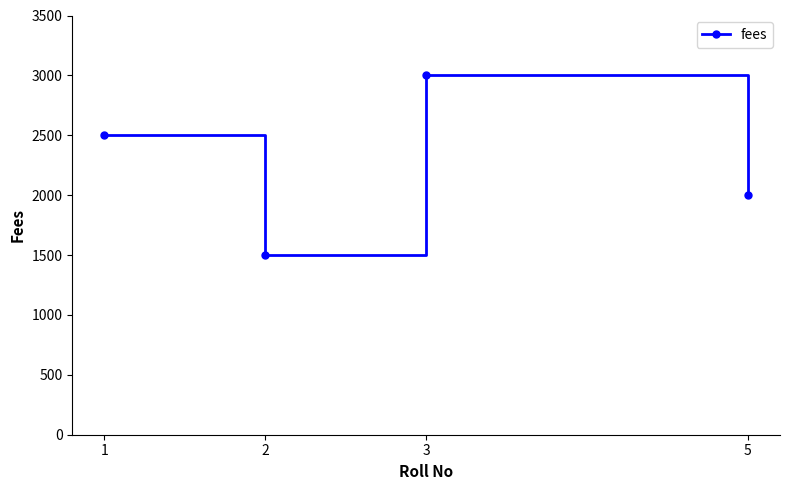

The value at 3 is 3000. True or false?

True